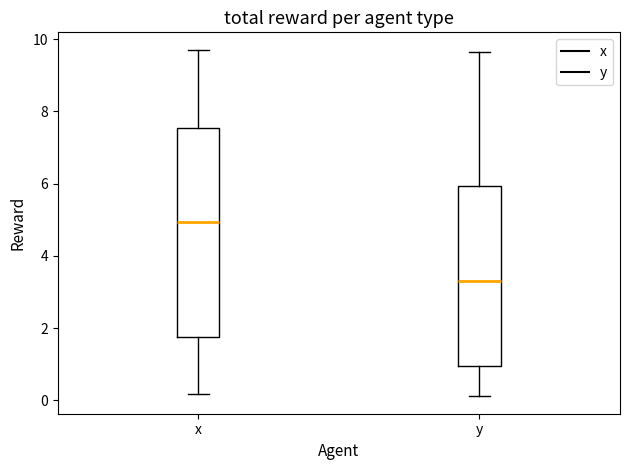

Reading left to right, read every box against the y-axis: the position of its median line, the range the box covers, and the ends of its whiskers. The values are not printed on the chart, so give them approximately, as read against the axis.

x: median 5.0, box 1.8 to 7.6, whiskers 0.2 to 9.8
y: median 3.4, box 1.0 to 6.0, whiskers 0.2 to 9.6